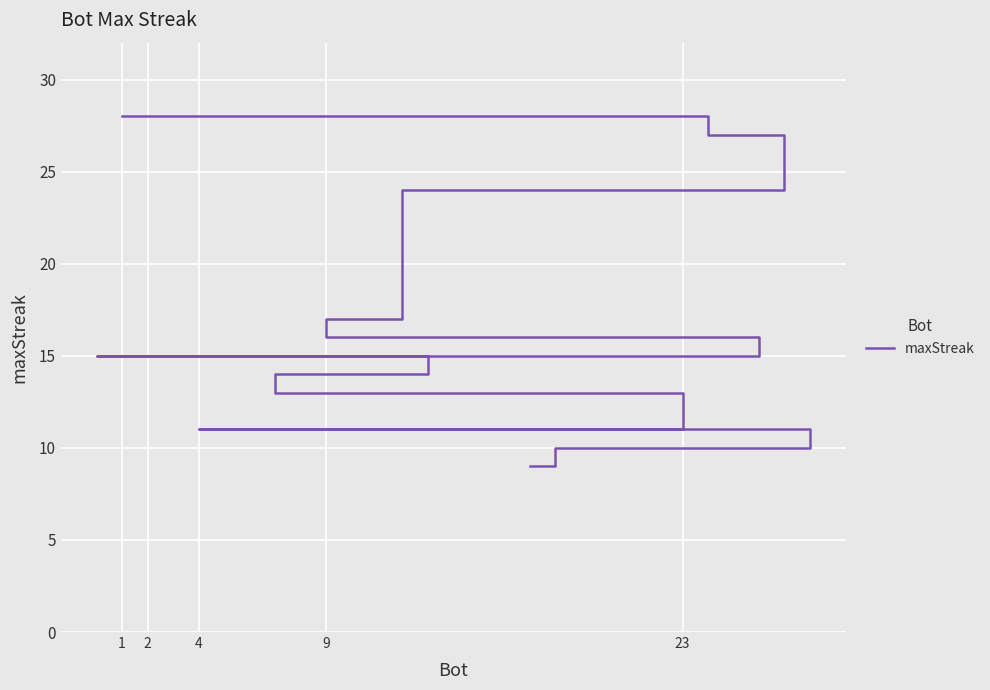

Does the chart display data point markers on the line(s)?

No